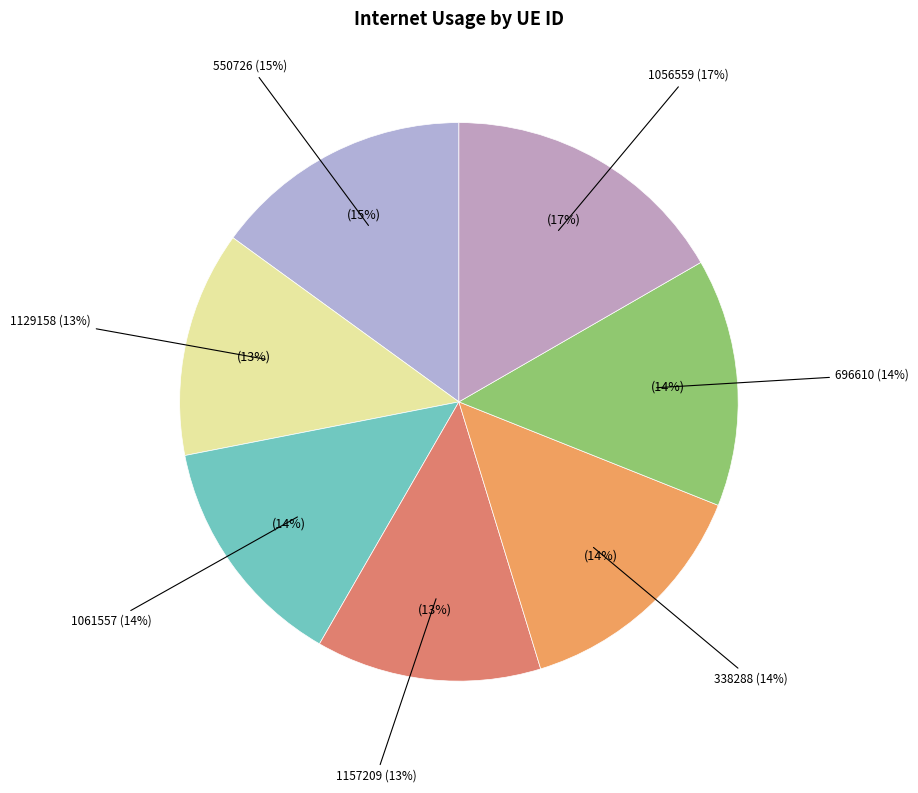

Is 338288 the majority of the pie?

No